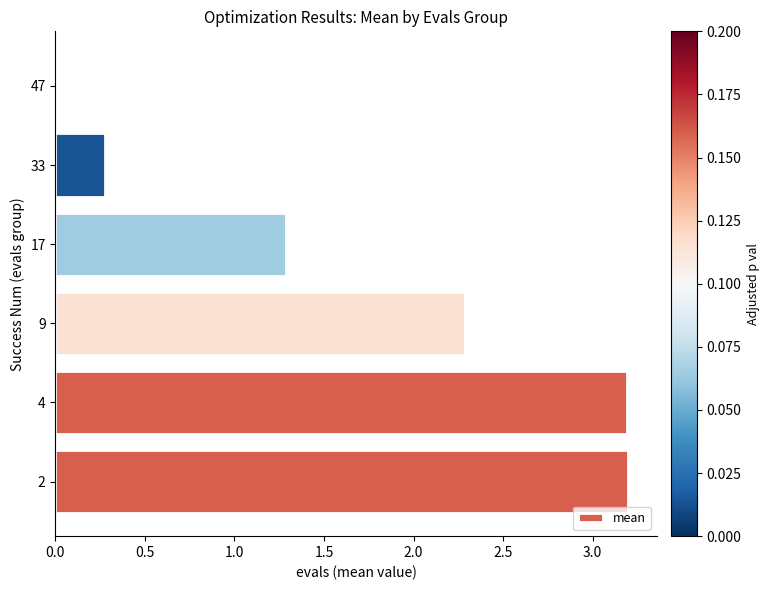

What is the ratio of the value at 17 to the value at 2?

0.4